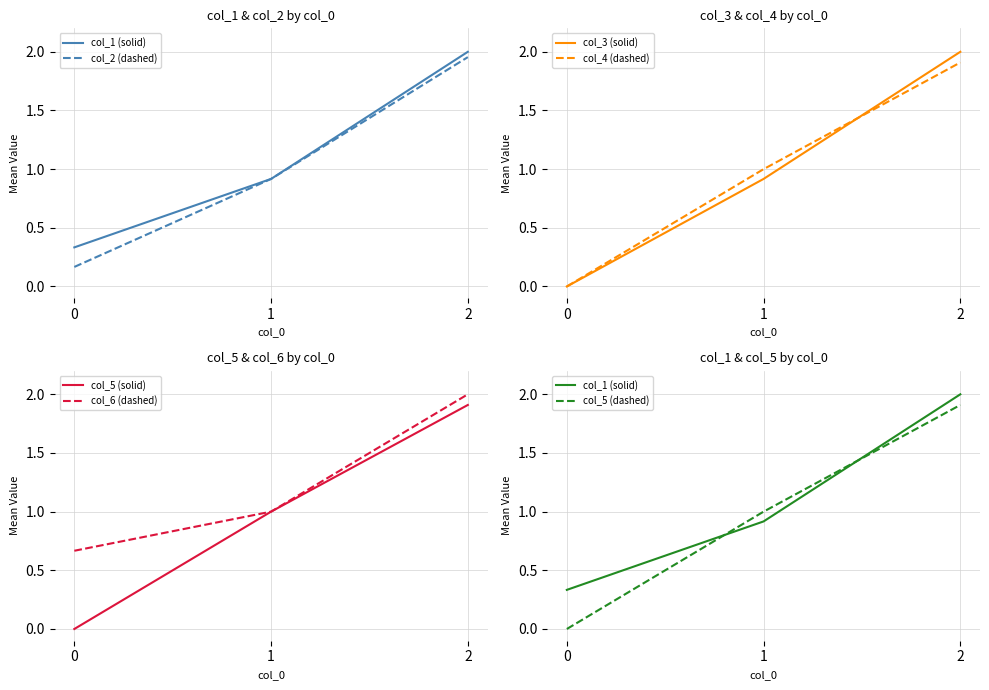

Is the value of col_5 at 2 greater than the value of col_4 at 1?

Yes